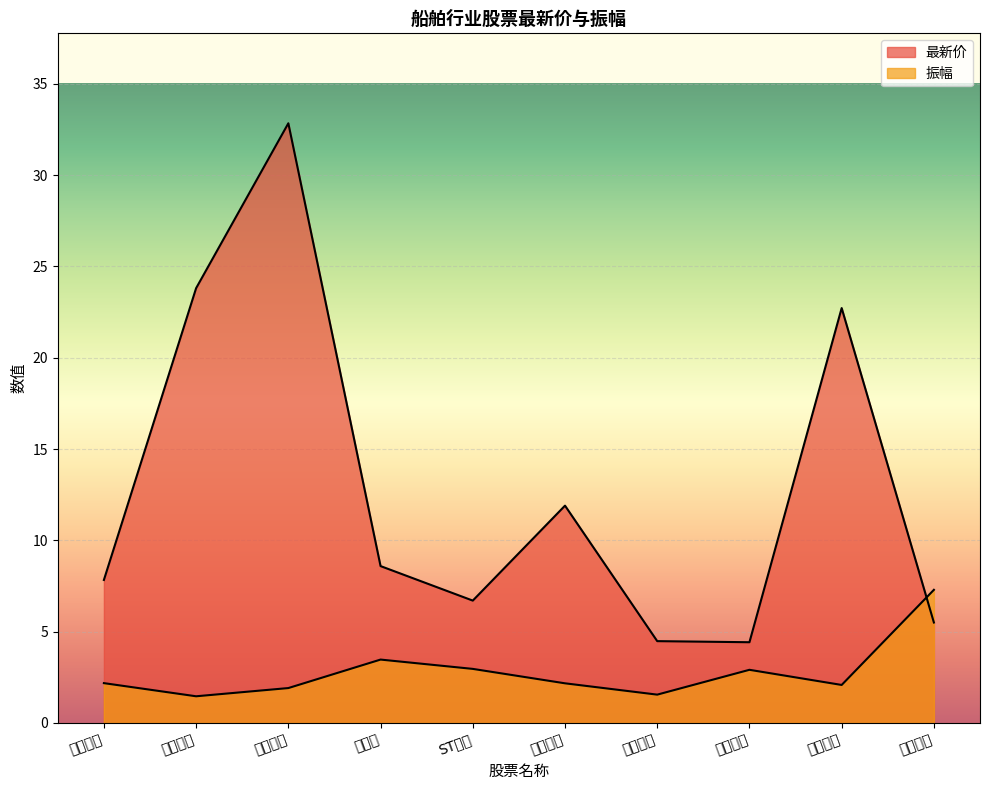

How many interior local peaks does the 振幅 series have?

2